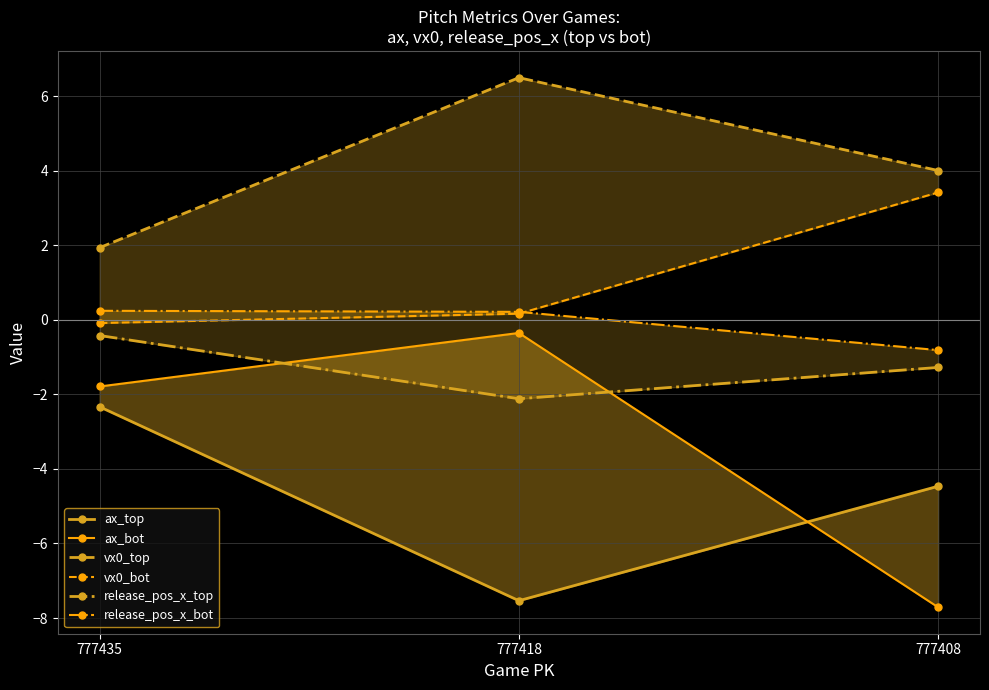

What is the difference between the second highest and minimum values in the release_pos_x_top series?

0.8